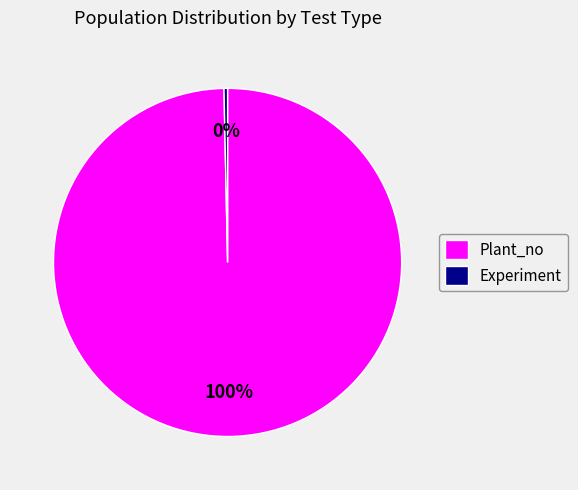

To the nearest percent, what is the combined percentage of Plant_no and Experiment?

100%